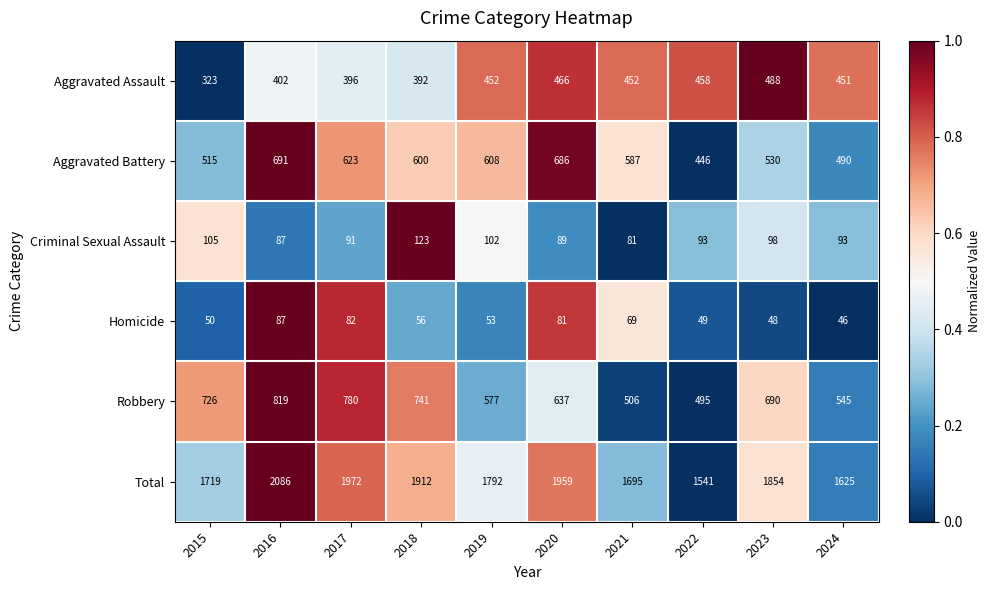

What is the difference between the maximum and second lowest values in the Aggravated Battery series?

201